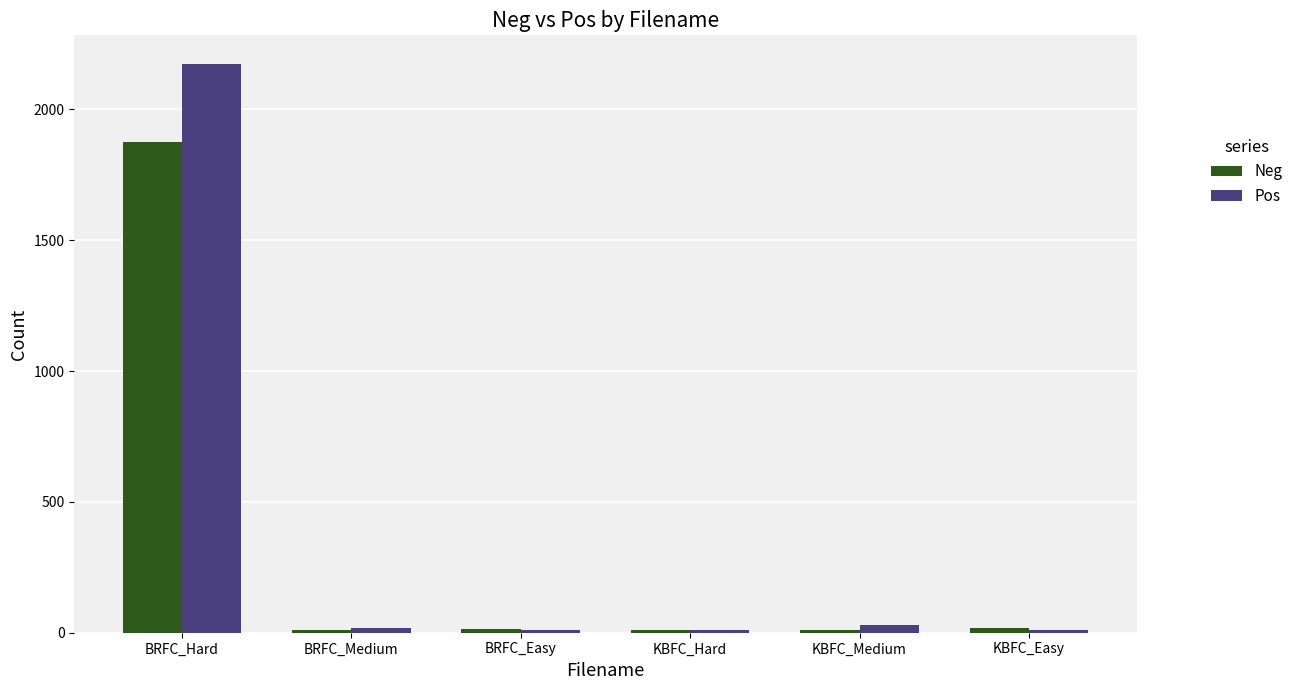

What is the maximum value for Pos?

2174